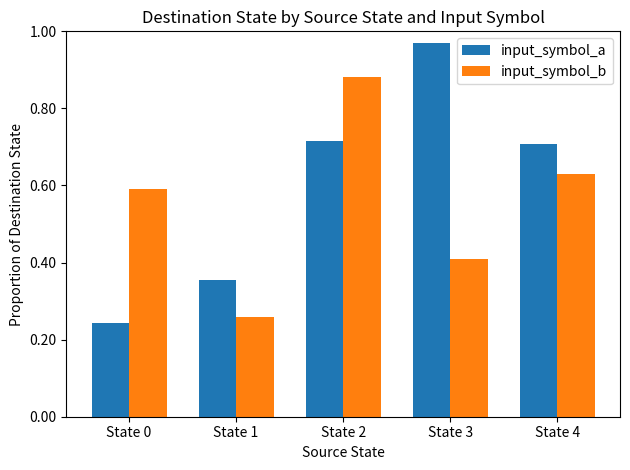

Count the input_symbol_b values in the range 0 to 1.

5